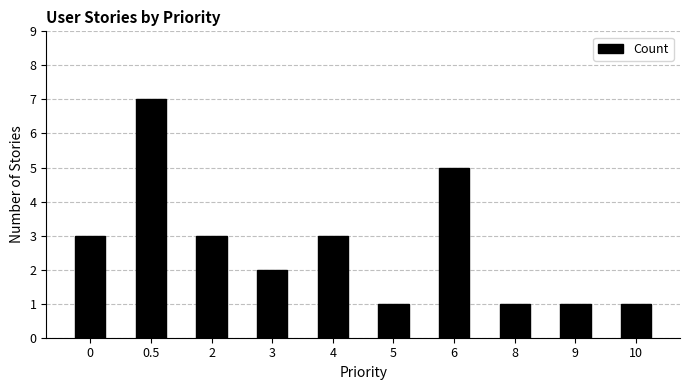

What position from the left is 10?

10